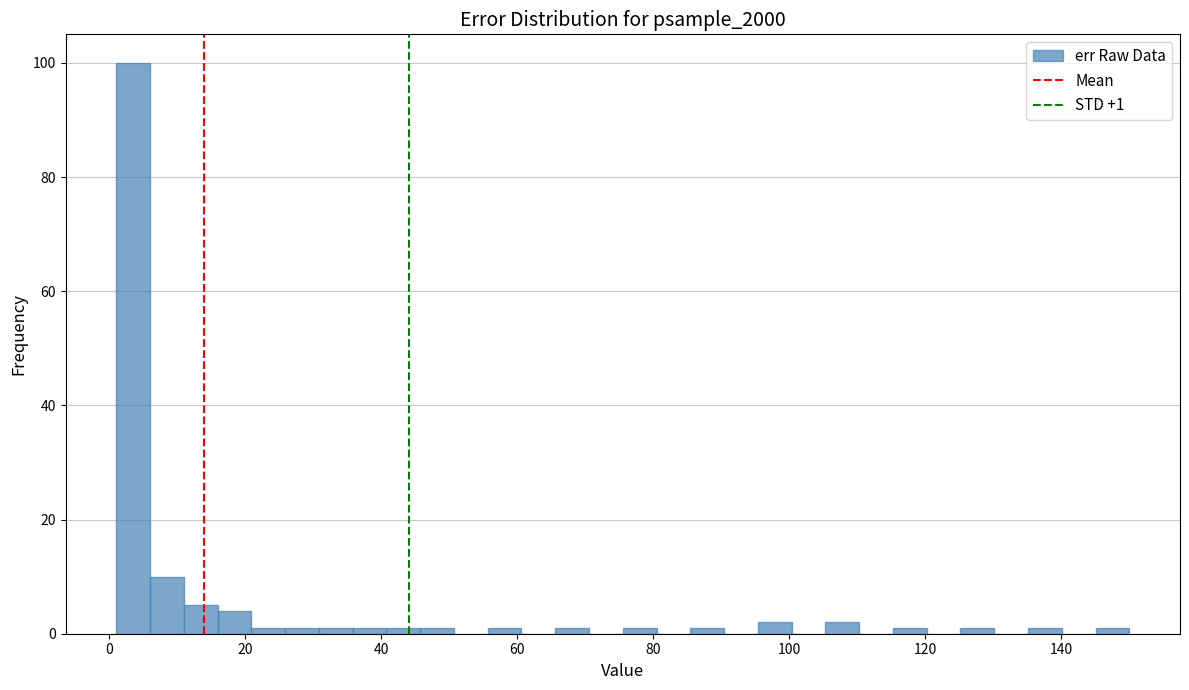

Around what value on the x-axis is the tallest bar? Give the approximate position of its centre, as read against the axis.

4